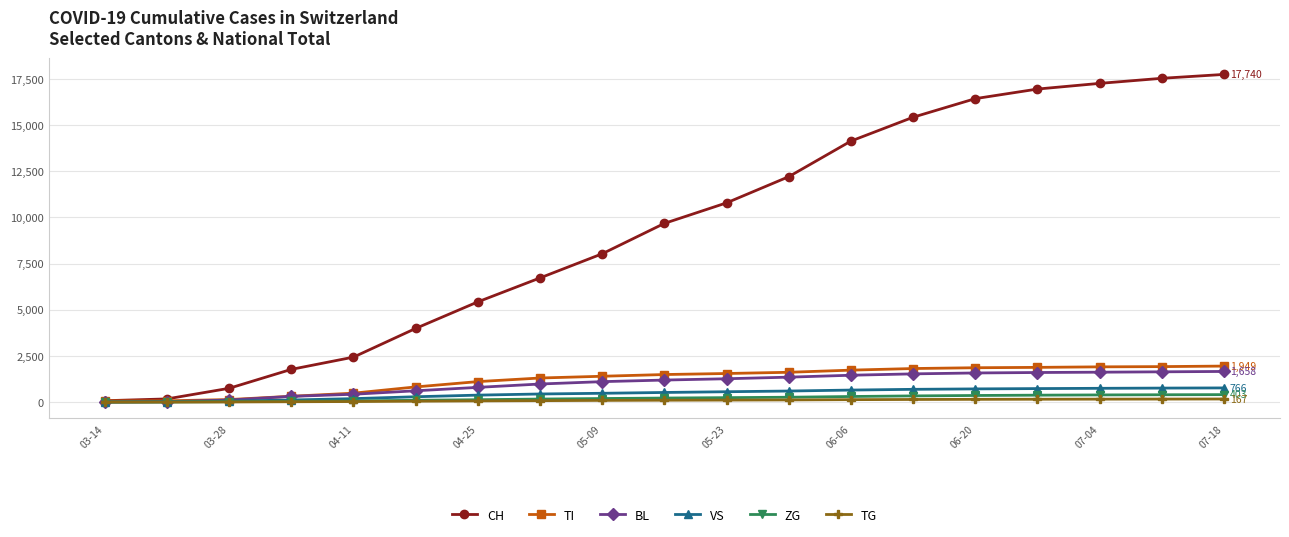

Which series has the largest total across all categories?

CH